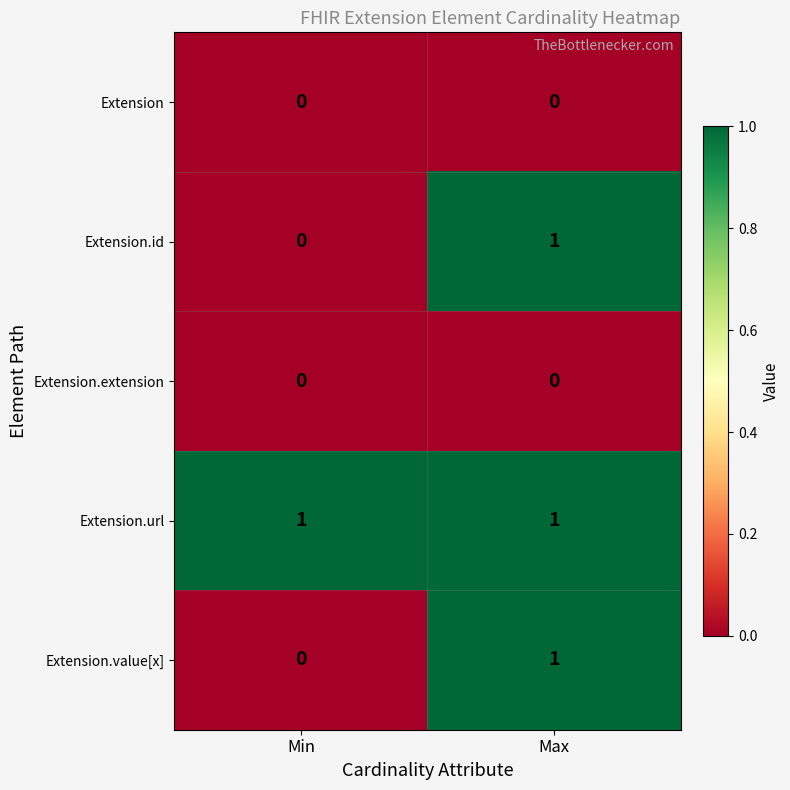

Reading left to right, list all the values displayed in this chart.

Extension: 0	0
Extension.id: 0	1
Extension.extension: 0	0
Extension.url: 1	1
Extension.value[x]: 0	1